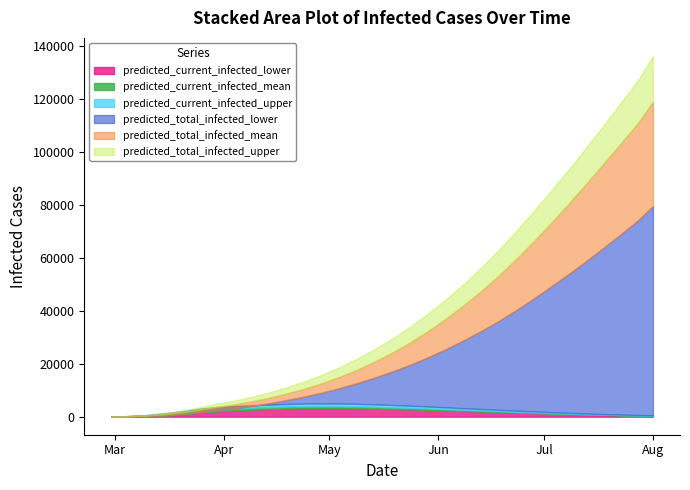

What is the total value across all series at 2020-07-23?

293010